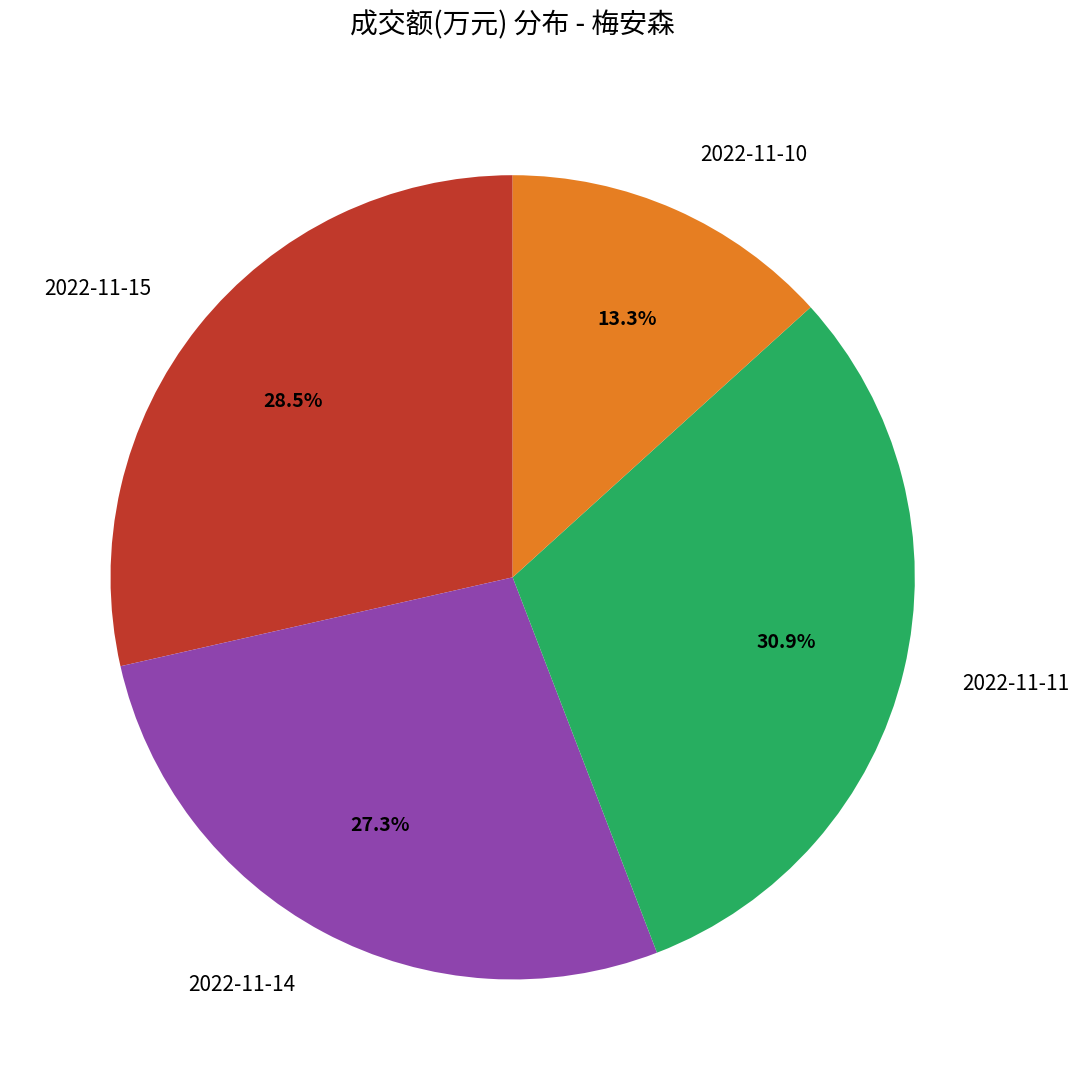

What percentage is the 2022-11-11 slice, to the nearest percent?

31%